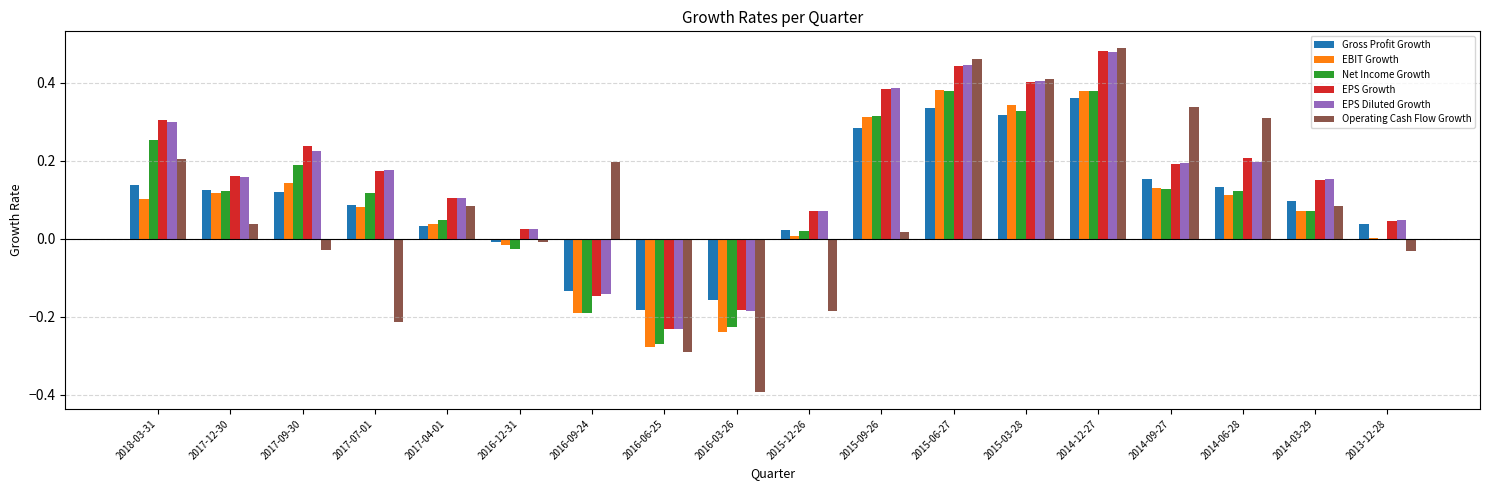

The EPS Diluted Growth series shows 0.0 at 2016-12-31. True or false?

True